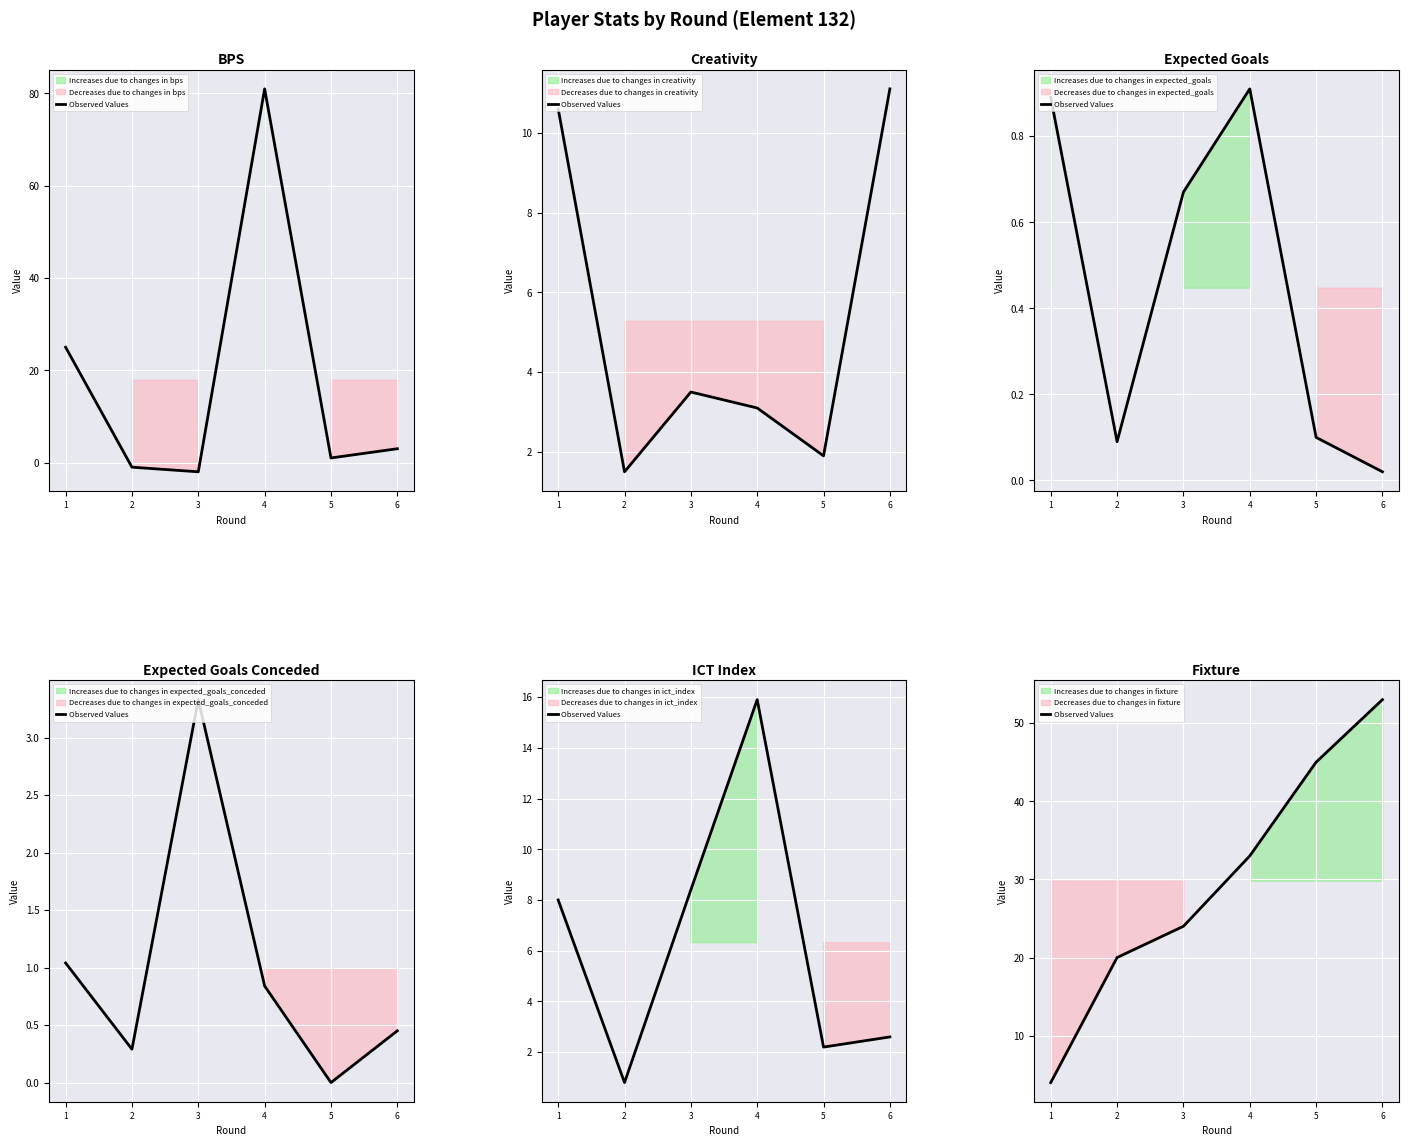

The value at 6 is 53. True or false?

True